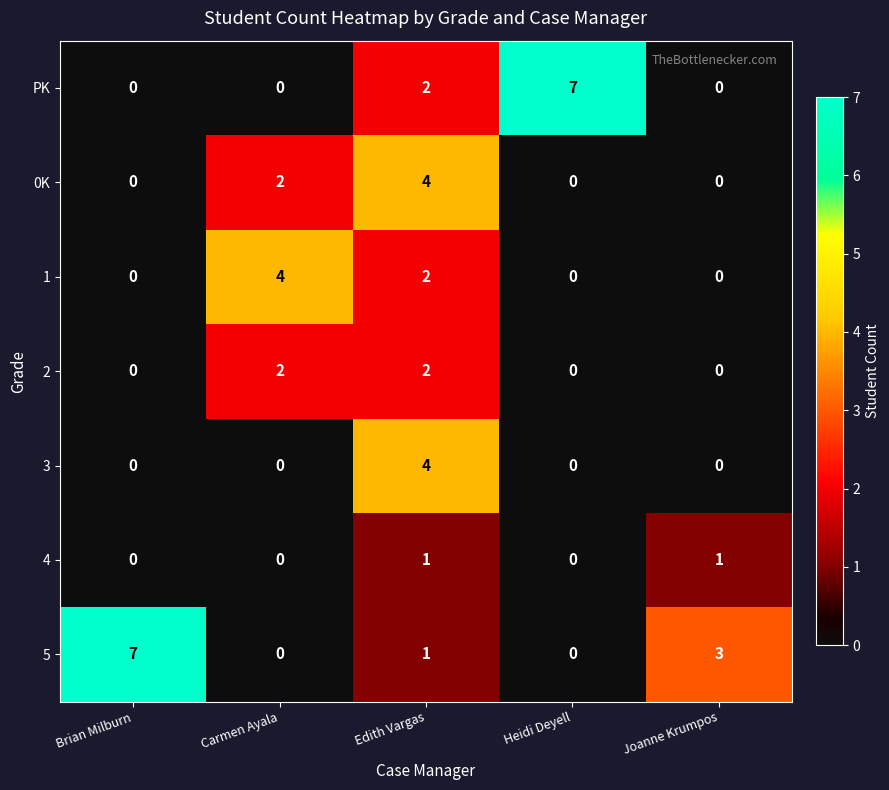

What is the maximum value shown in the chart?

7